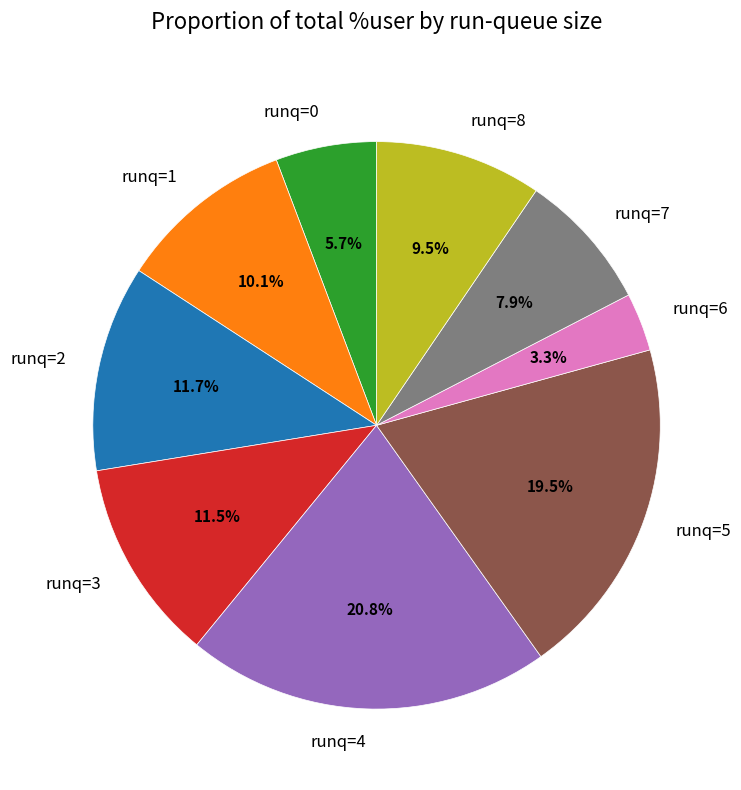

Is there a majority slice in this chart?

No